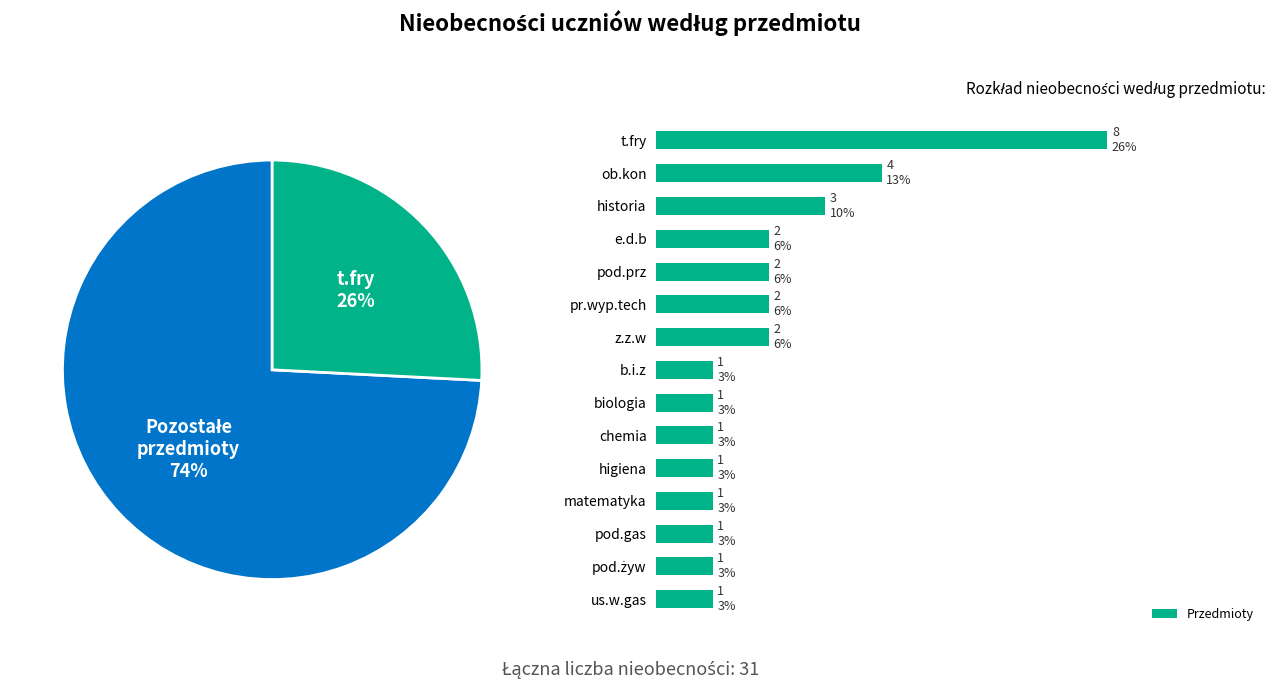

Does any single category account for the majority?

No